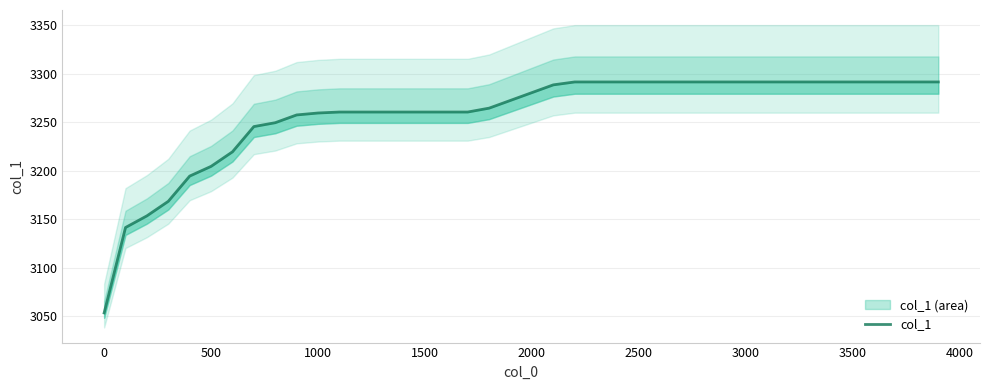

What is the minimum value shown in the chart?

3053.5